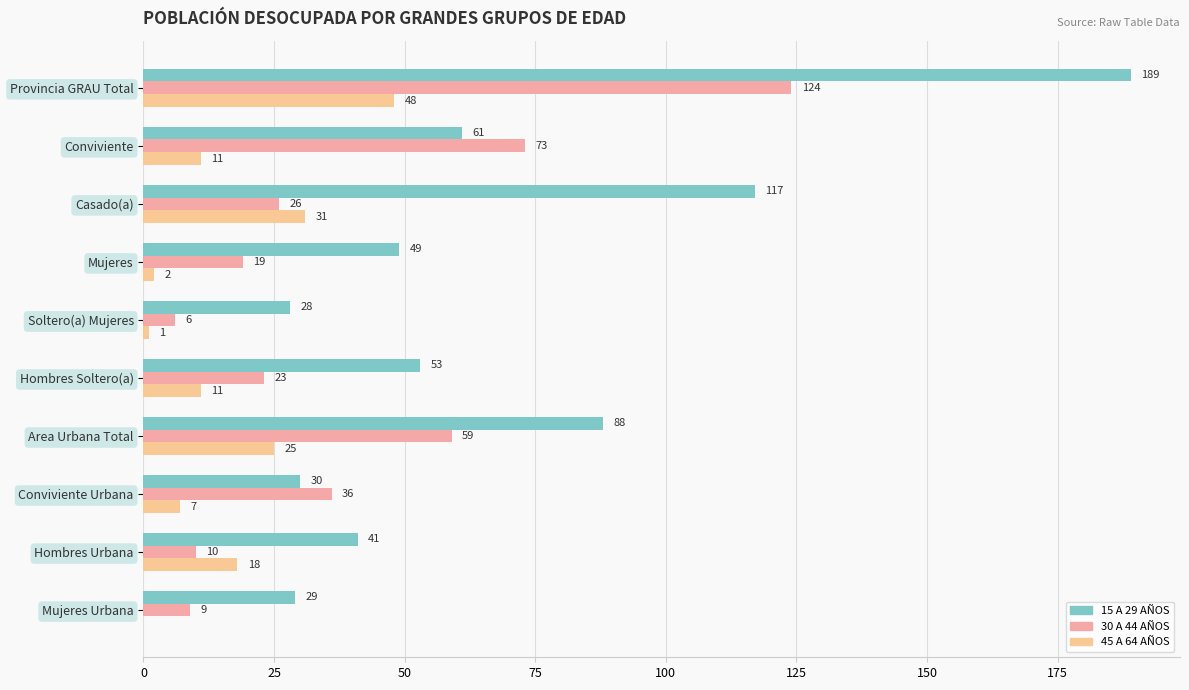

Which series has the largest total across all categories?

15 A 29 AÑOS